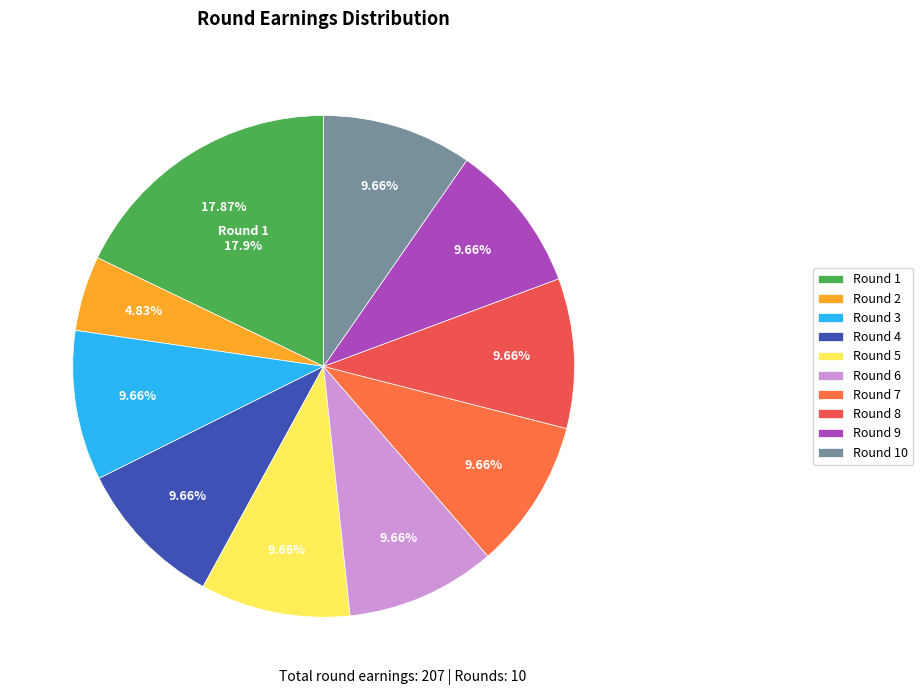

How many slices are in this pie chart?

10